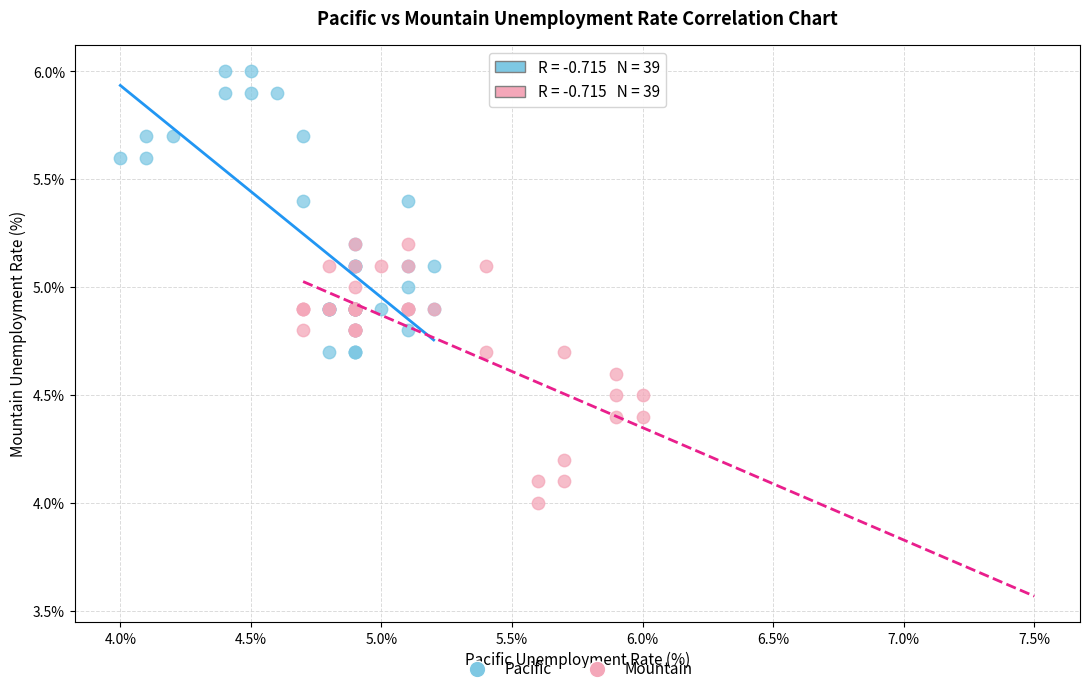

Which series contains the highest Y value?

Pacific